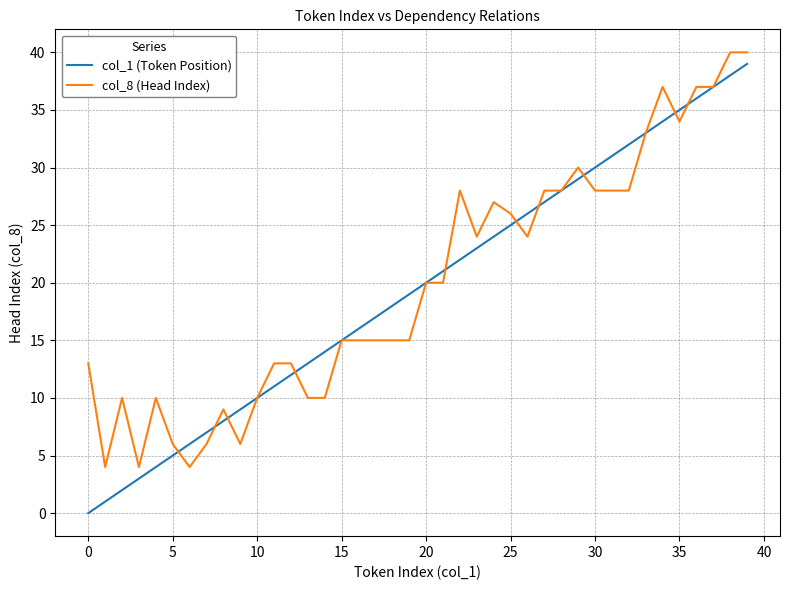

Which series has the widest spread of values?

col_1 (Token Position)